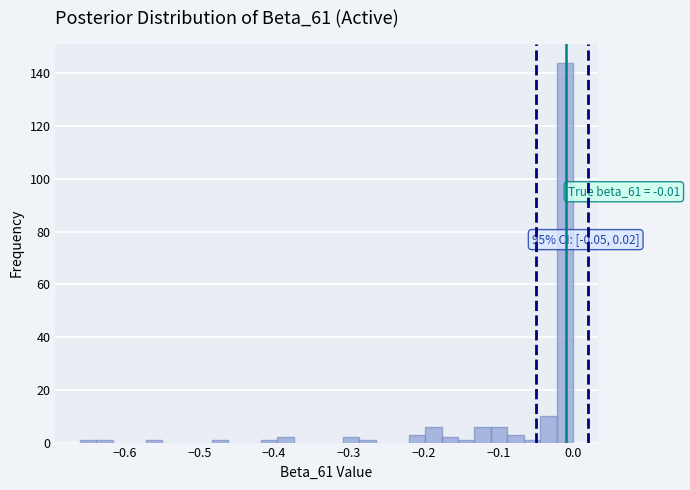

Read against the x-axis, roughly where is the centre of the tallest bar?

-0.01